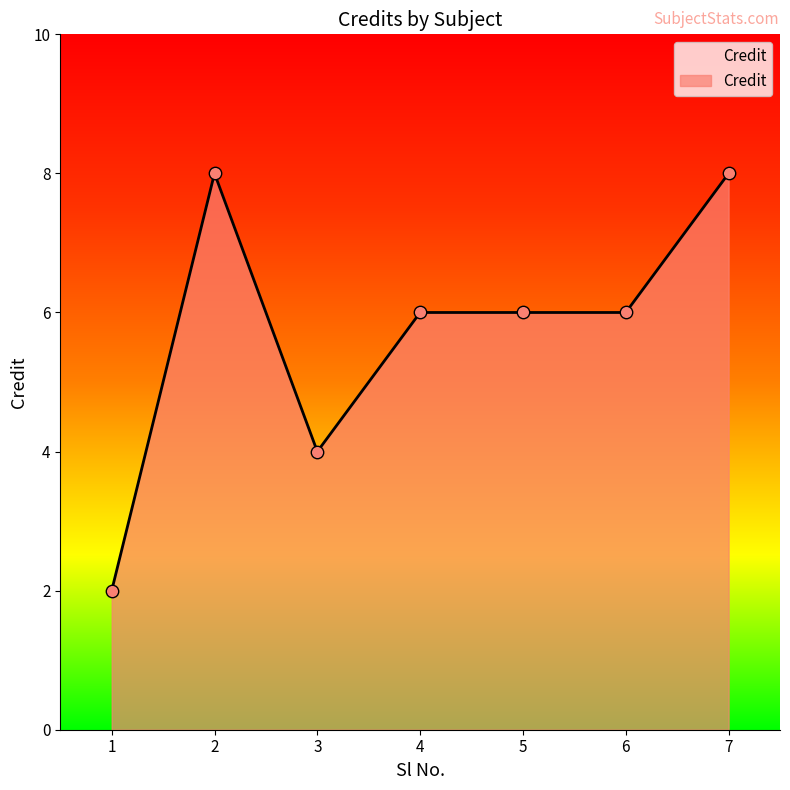

What is the ratio of the value at 5 to the value at 4?

1.0